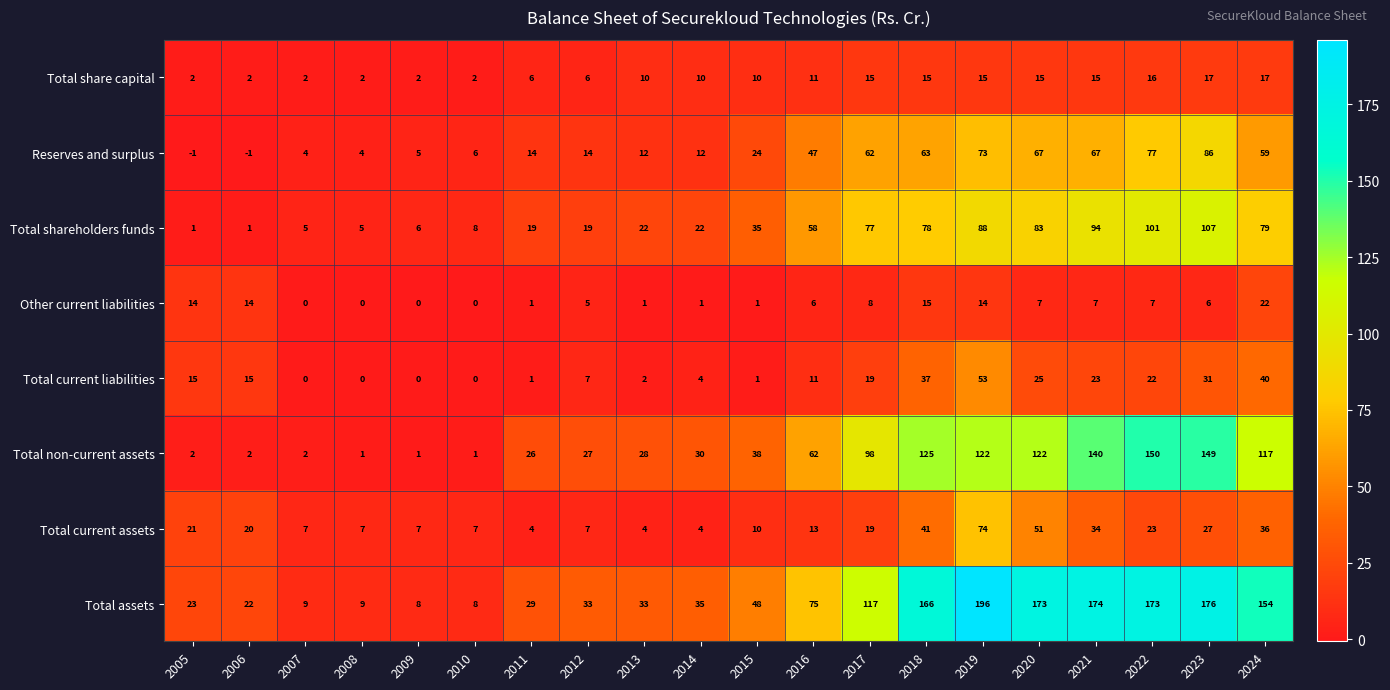

At how many categories does at least one series exceed 99?

8